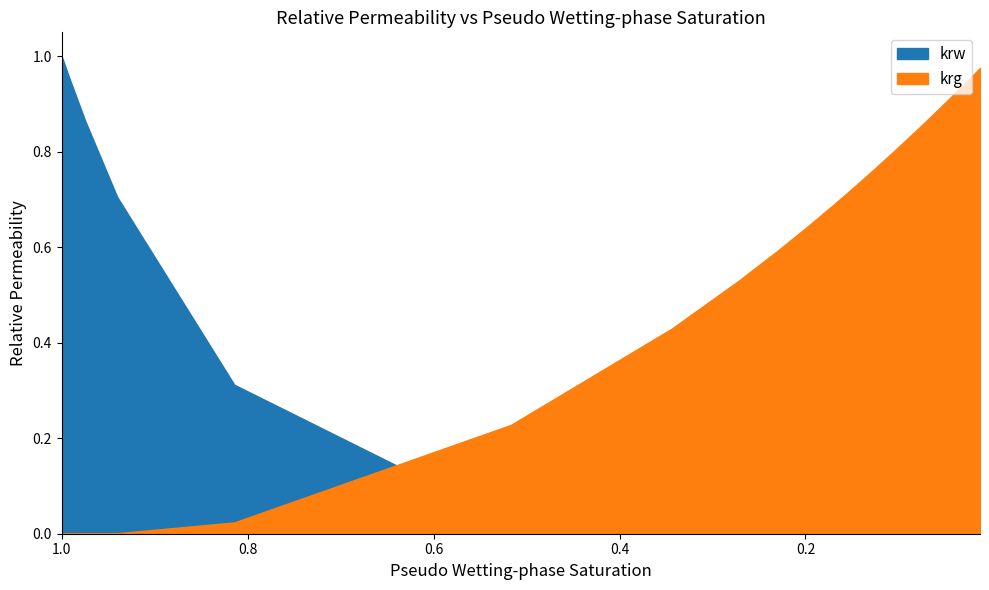

Between 25 and 31, which series saw the biggest shift?

krg